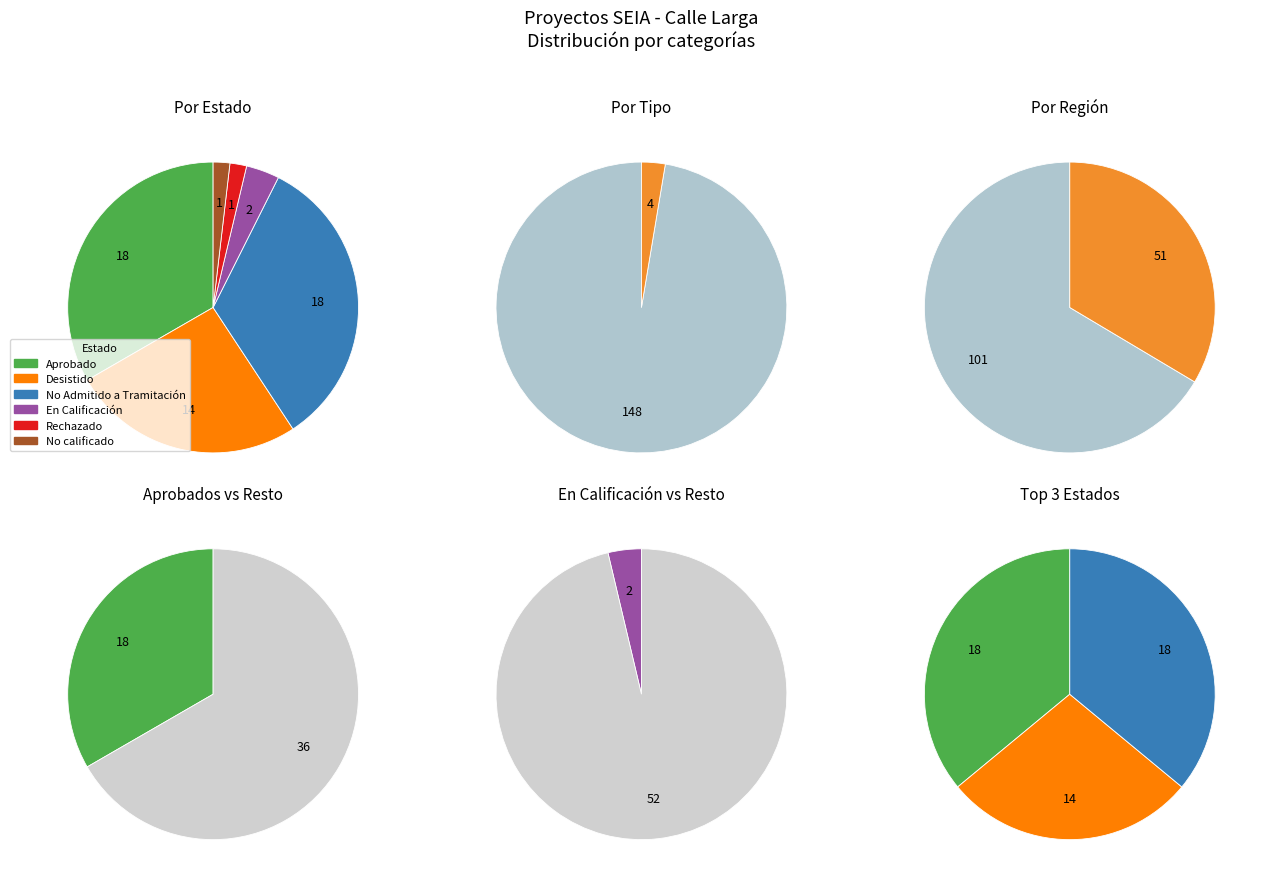

Which category has the biggest portion of the pie?

Aprobado